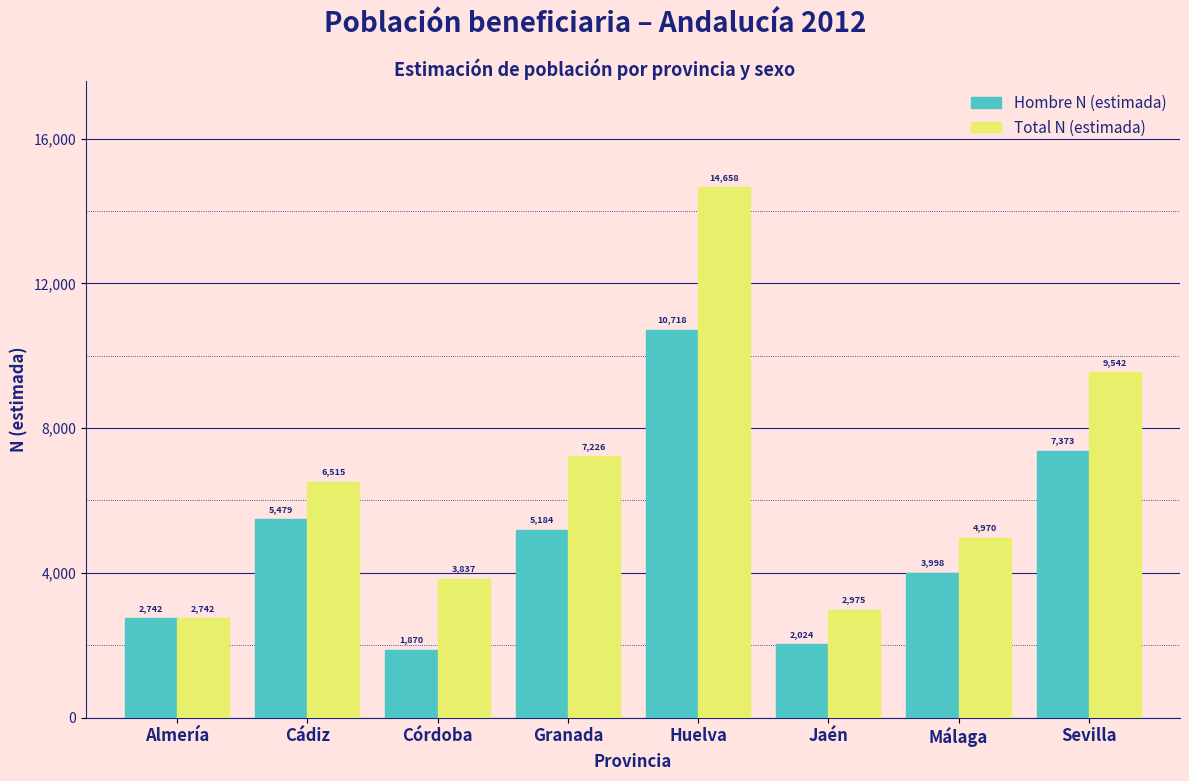

Reading left to right, list all the values displayed in this chart.

Hombre N (estimada): 2742	5479	1870	5184	10718	2024	3998	7373
Total N (estimada): 2742	6515	3837	7226	14658	2975	4970	9542